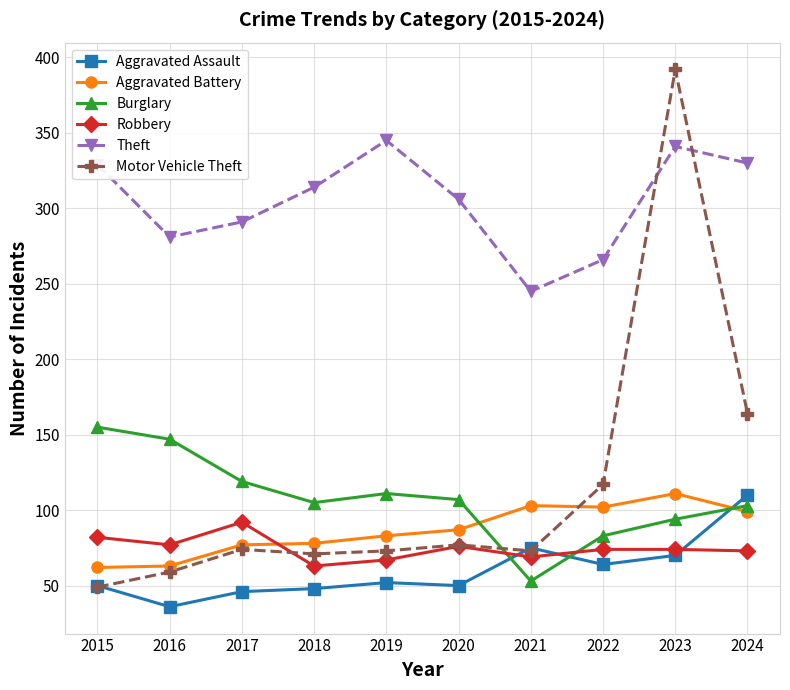

At how many categories does at least one series exceed 180?

10